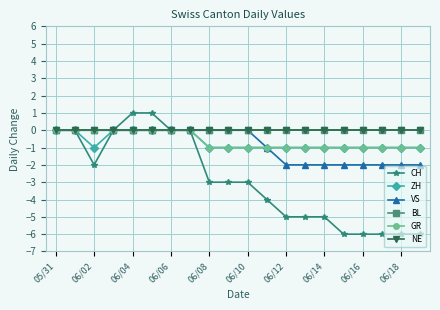

Does the chart have visible grid lines?

Yes